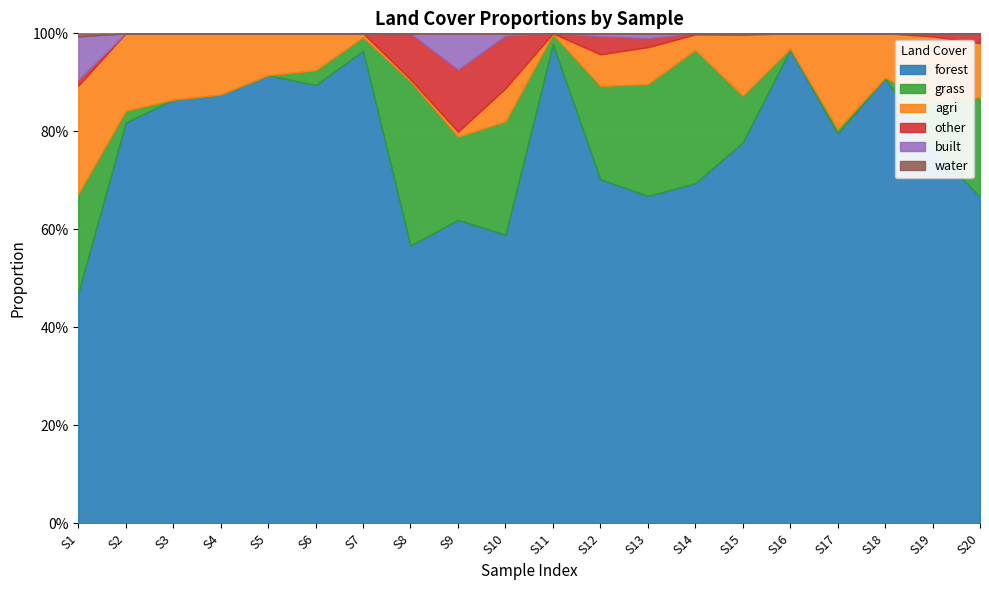

At how many categories does at least one series exceed 0?

20